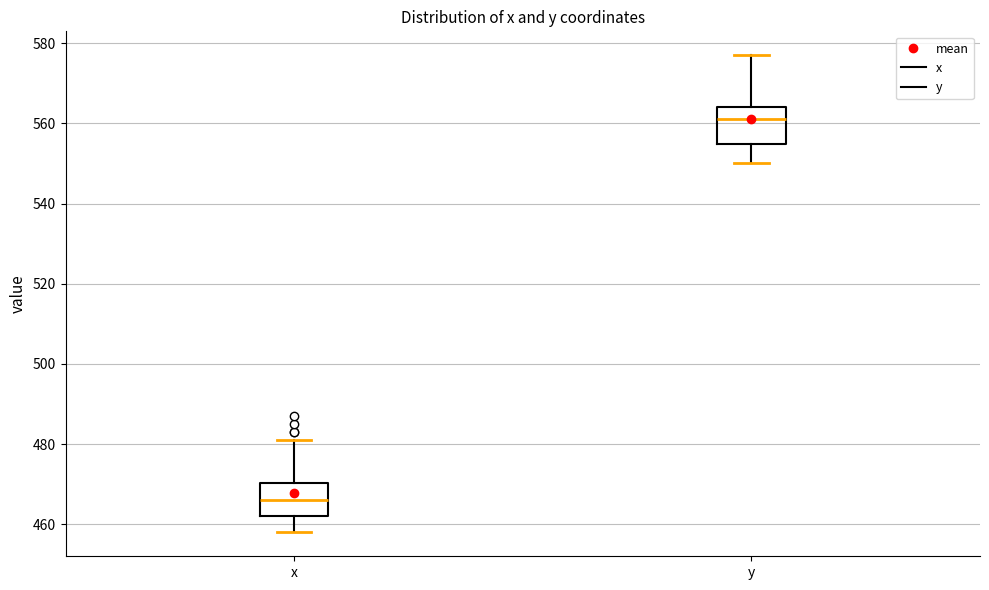

Which box has the lowest median line?

x